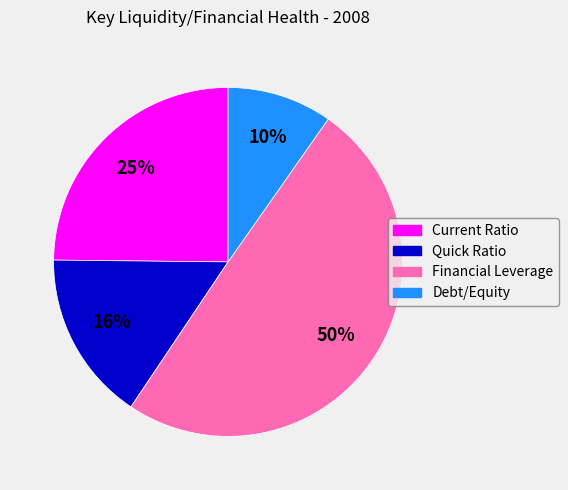

Count the number of slices in the pie.

4